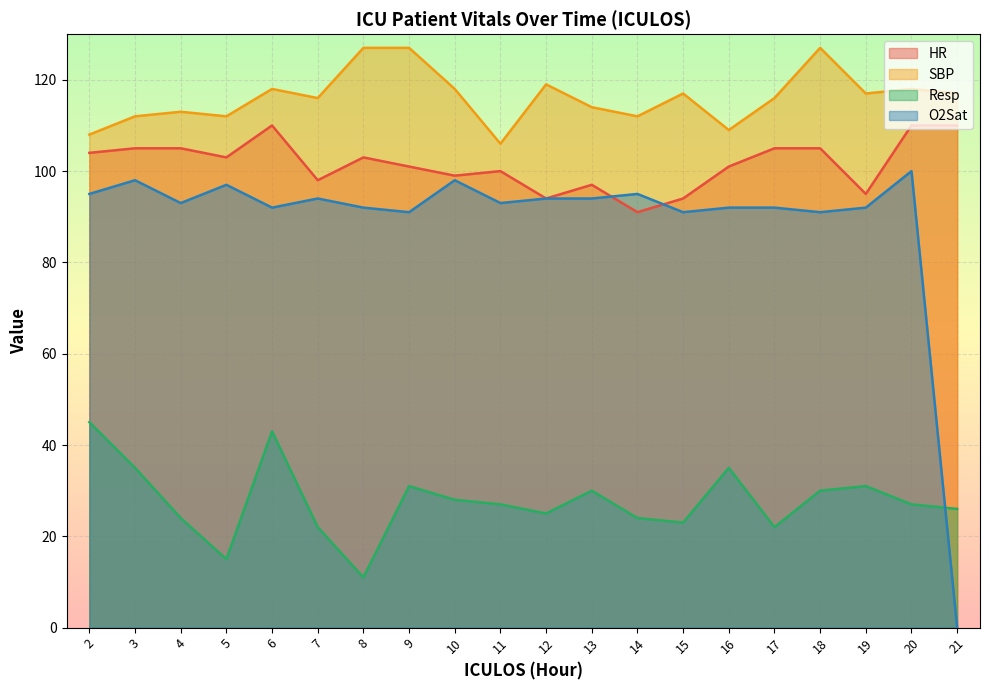

Does the chart display data point markers on the line(s)?

No